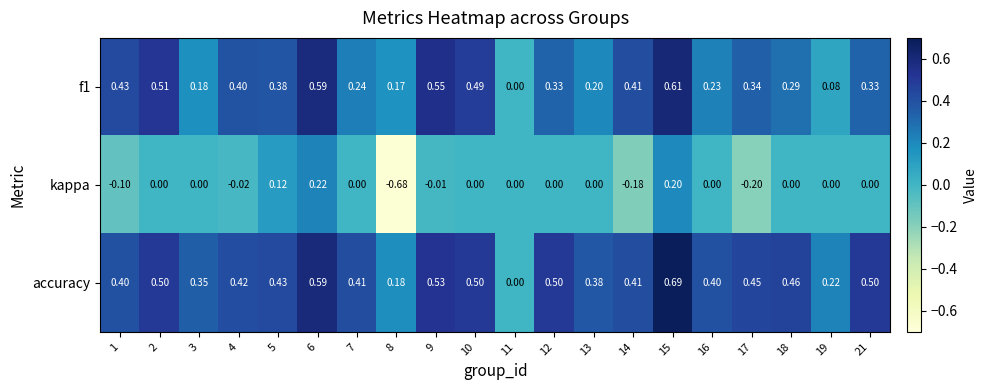

Which series has the widest spread of values?

kappa